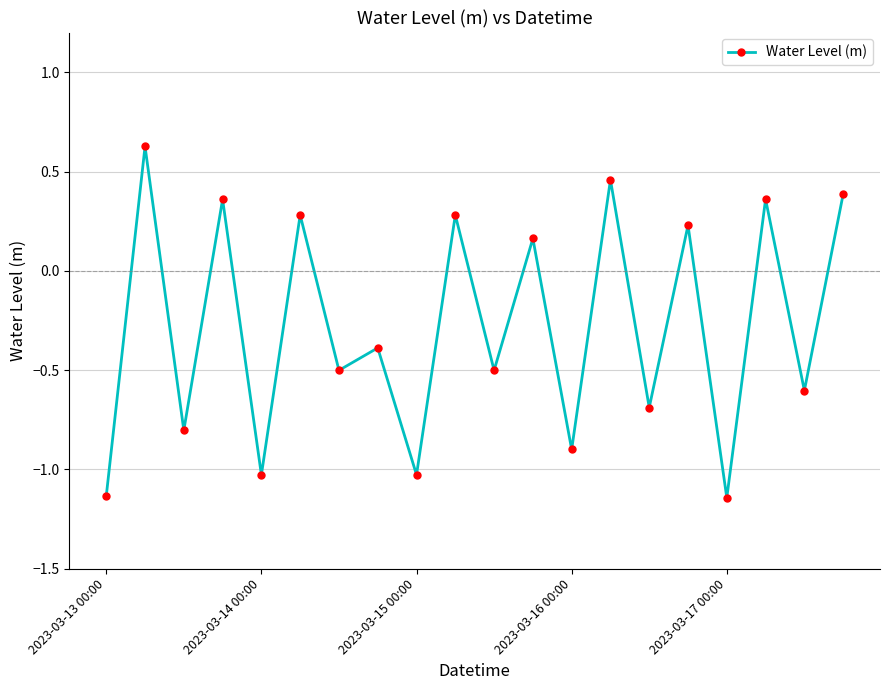

True or false: the data has more than 1 interior local peaks.

True